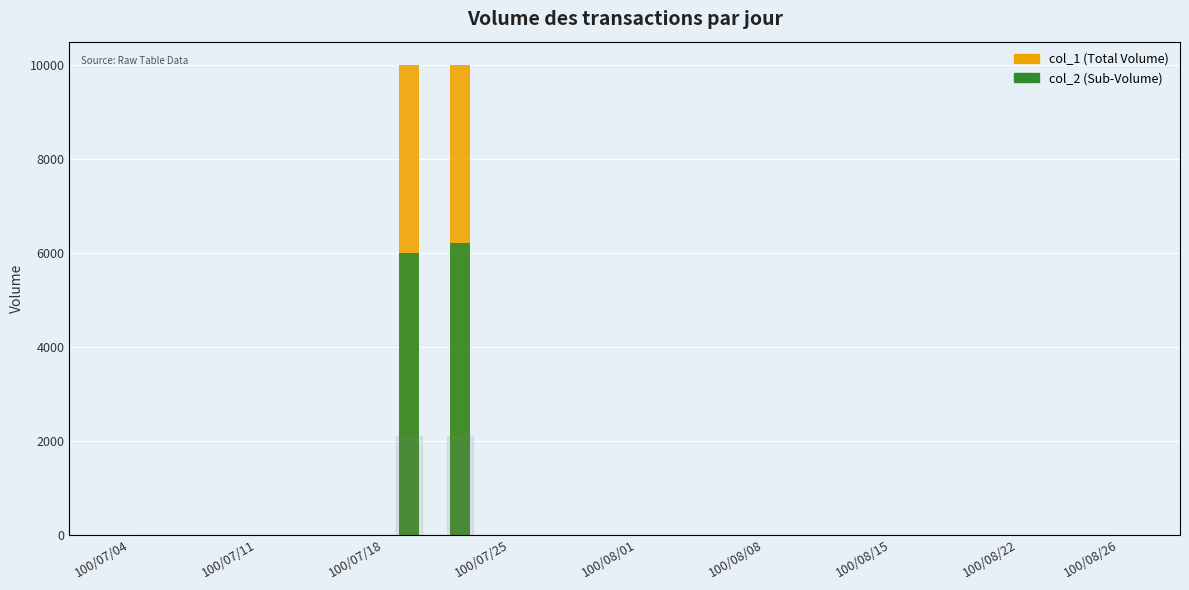

Which series has the largest total across all categories?

col_1 (Total Volume)